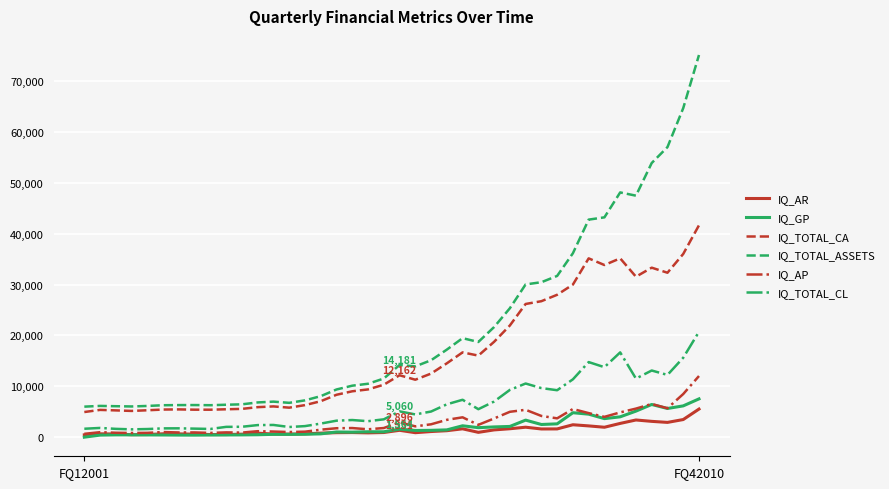

True or false: IQ_AP and IQ_TOTAL_CL cross at least once.

False